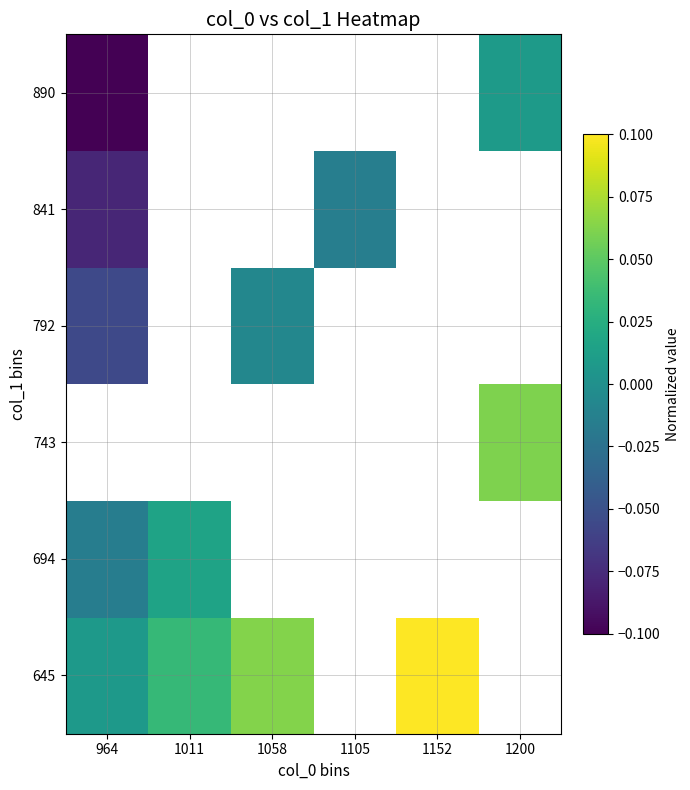

At how many categories does at least one series exceed 0?

5